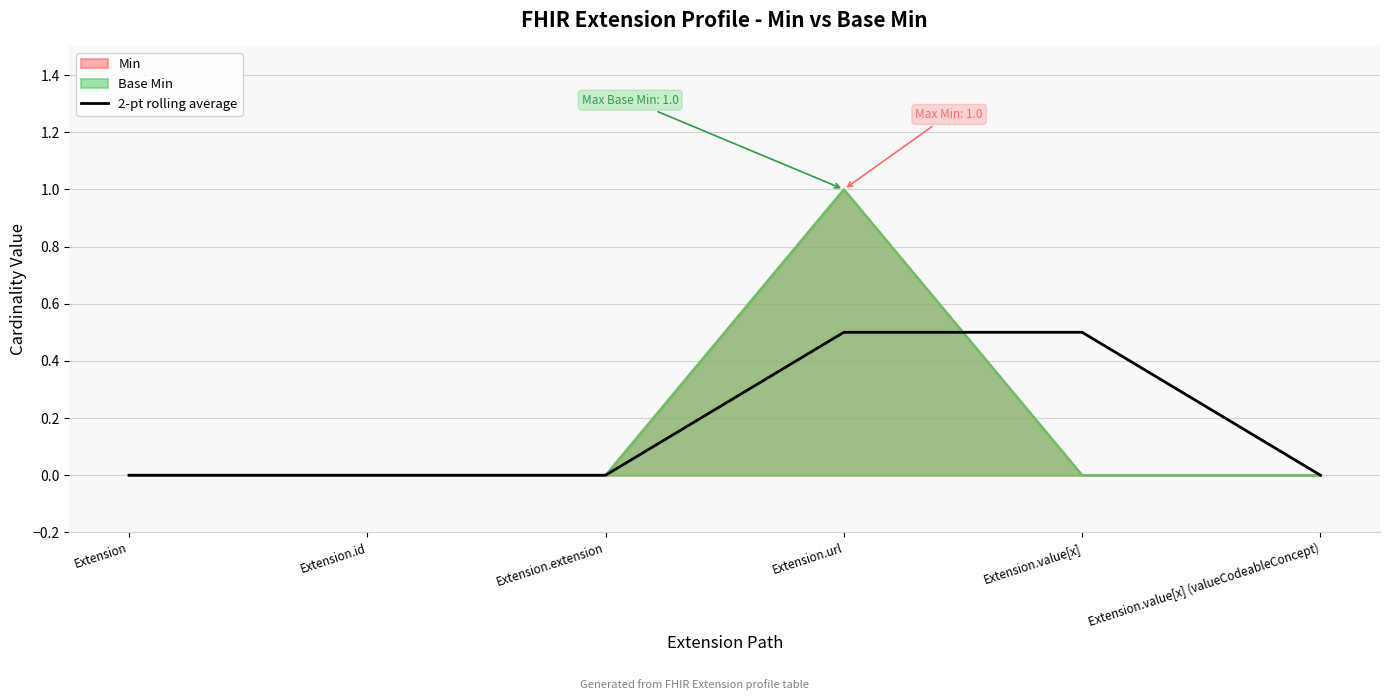

What is the sum of all values?

1.0